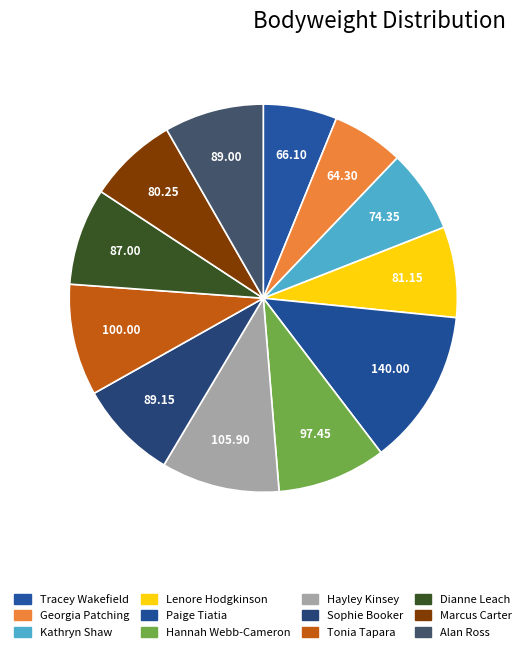

True or false: Tonia Tapara accounts for 9% of the total.

True